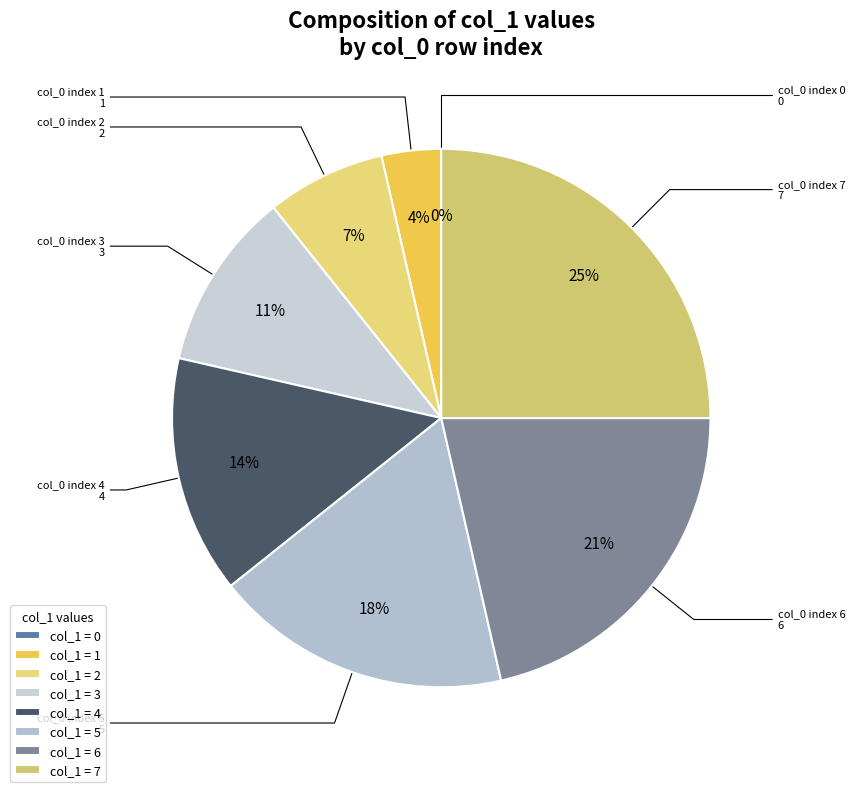

How much of the chart is everything except 1?

96.4%